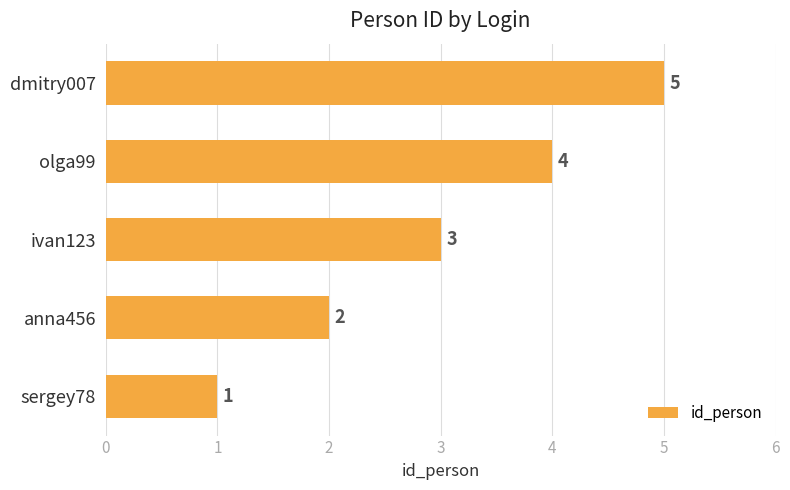

Which has a higher value, sergey78 or dmitry007?

dmitry007